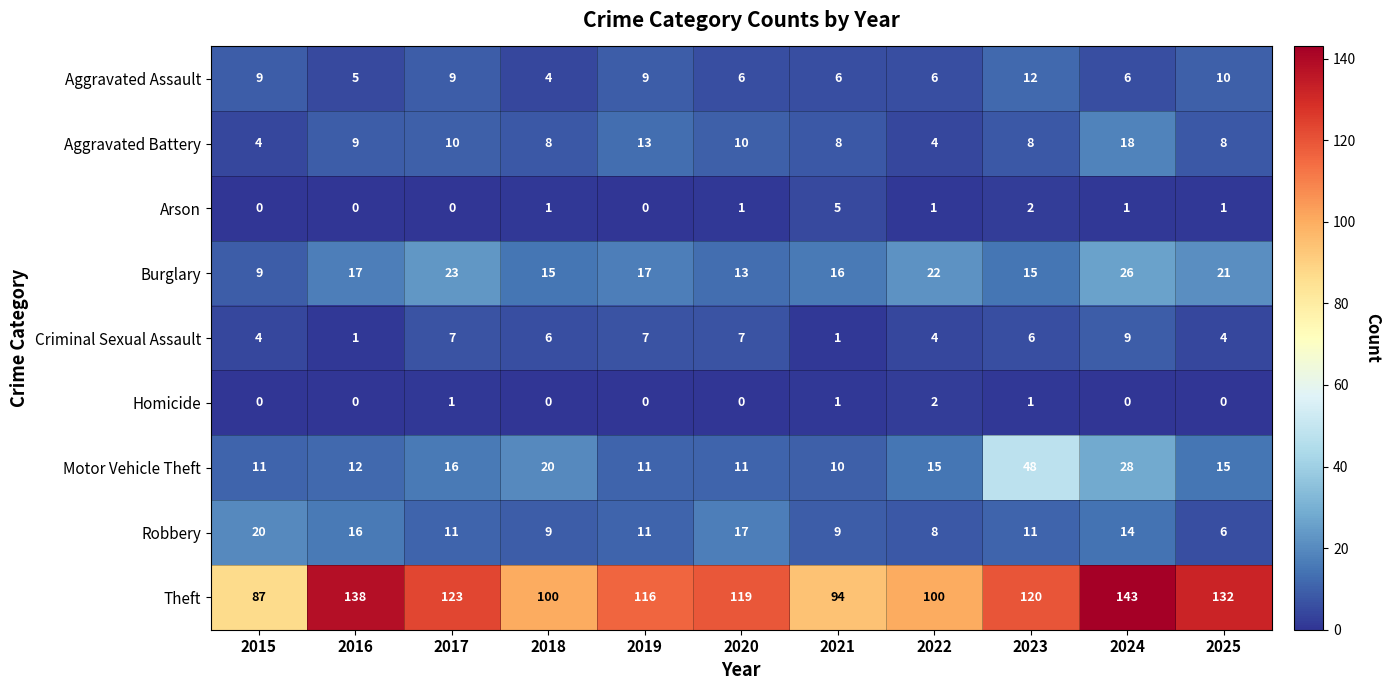

Where does the Aggravated Battery series first go above 8?

2016